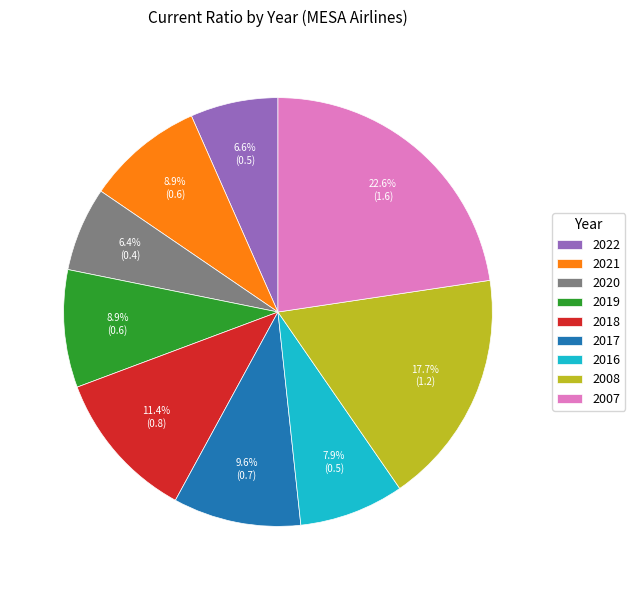

What percentage is the 2008 slice, to the nearest percent?

18%